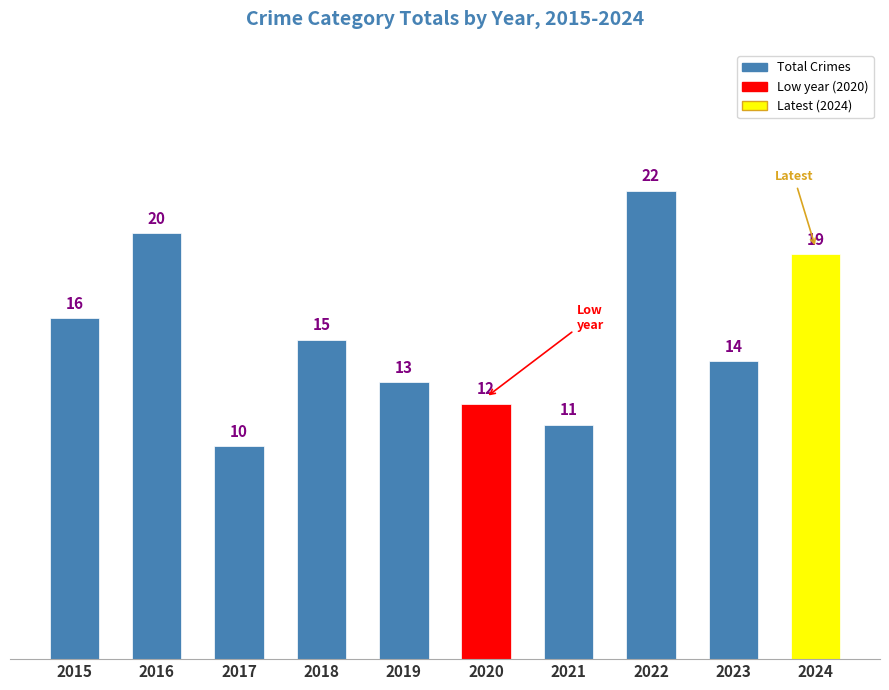

What is the greatest value displayed?

22